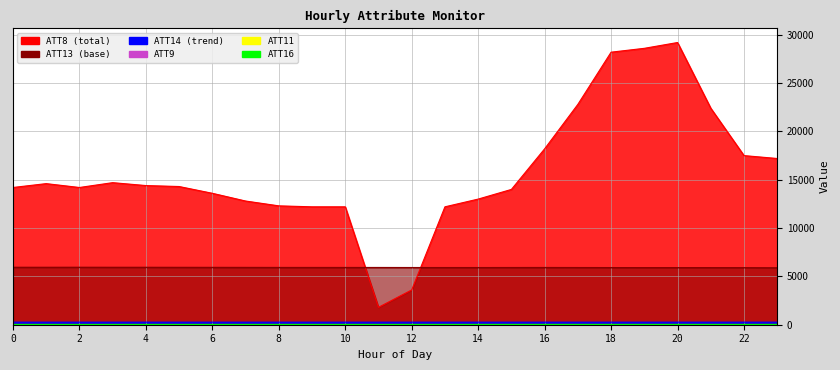

What is the difference between the maximum and minimum values in the ATT13 series?

53.9